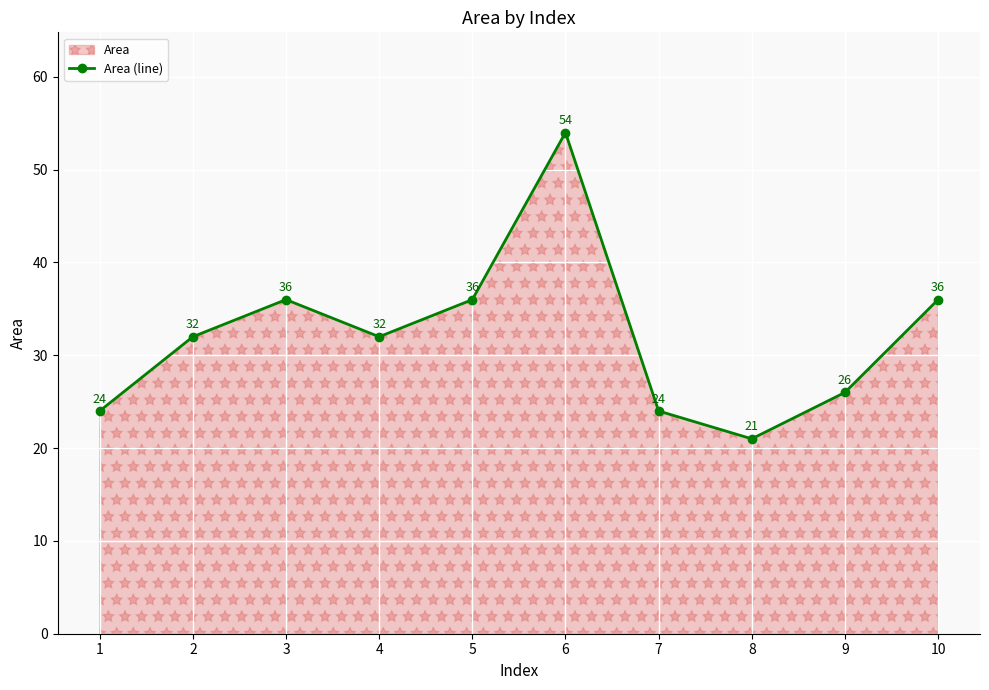

Rank the categories by value from highest to lowest.

6, 3, 5, 10, 2, 4, 9, 1, 7, 8